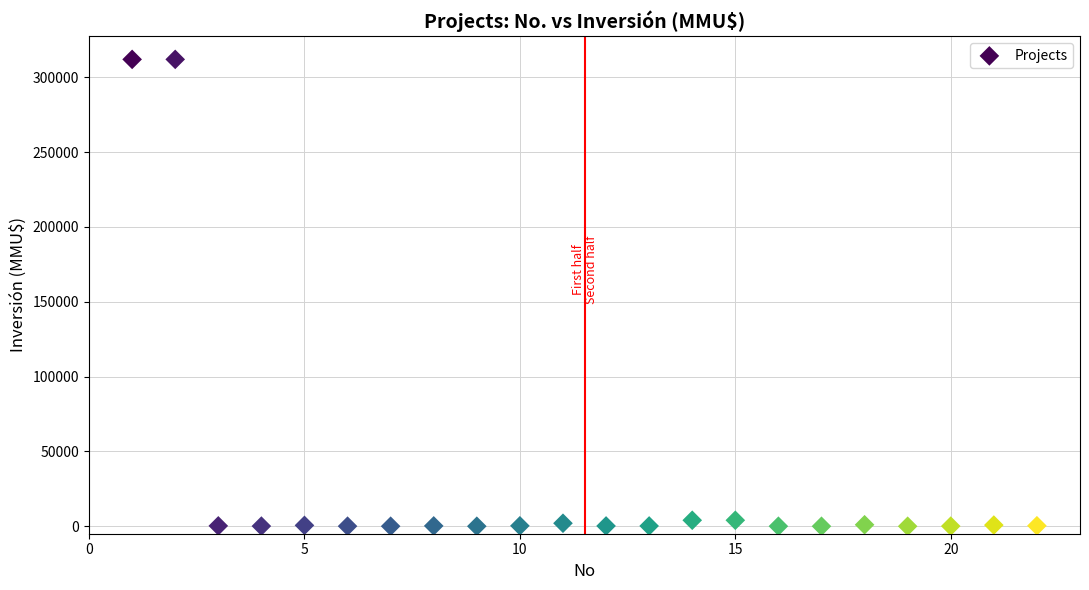

What is the range of X values (max minus min)?

21